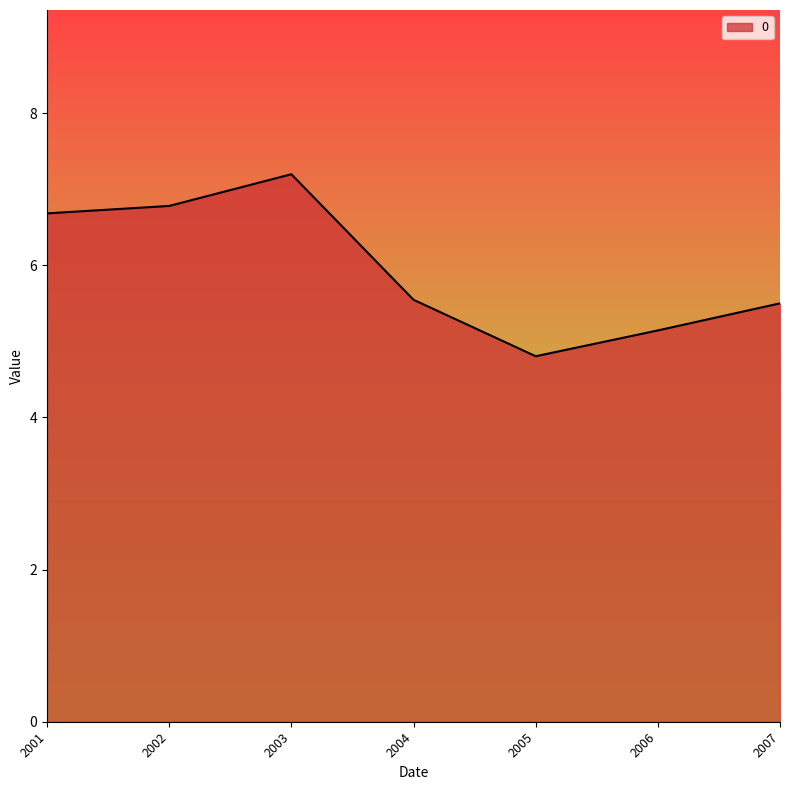

What is the difference between the maximum and minimum values?

2.4